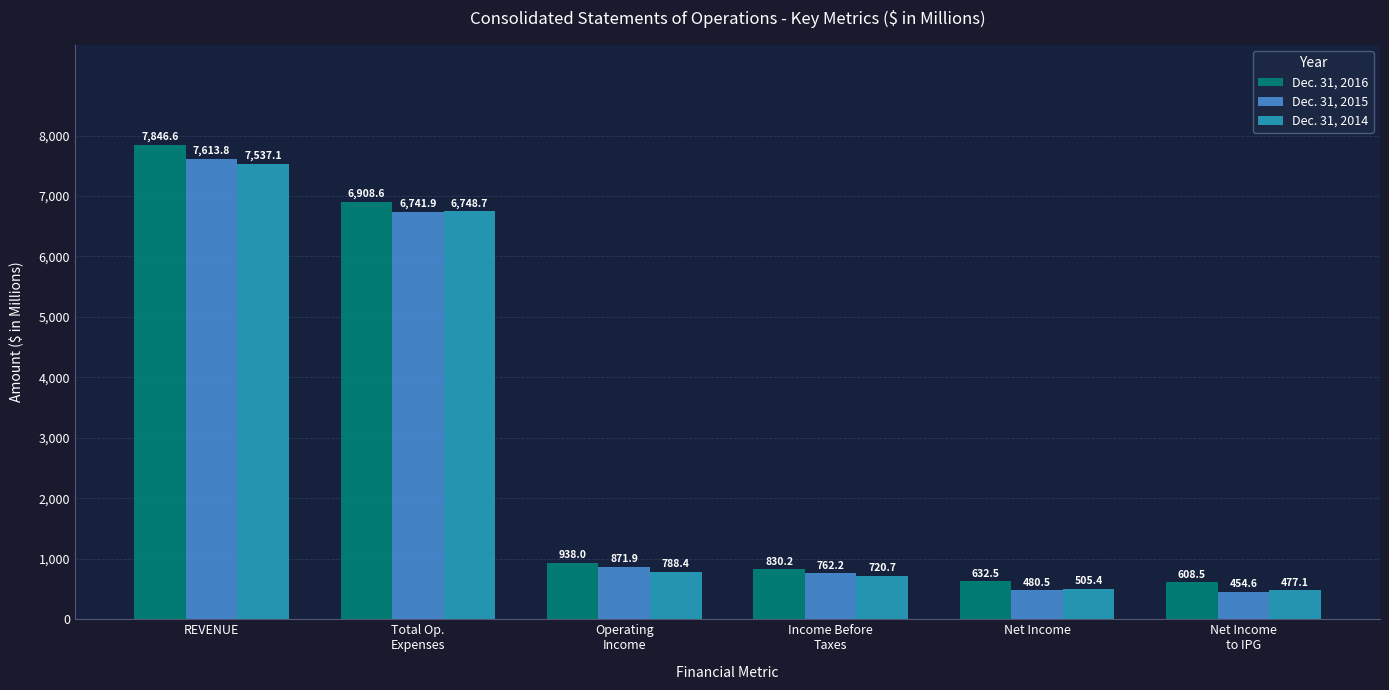

Is the value of Dec. 31, 2015 at Operating
Income greater than the value of Dec. 31, 2014 at Net Income
to IPG?

Yes